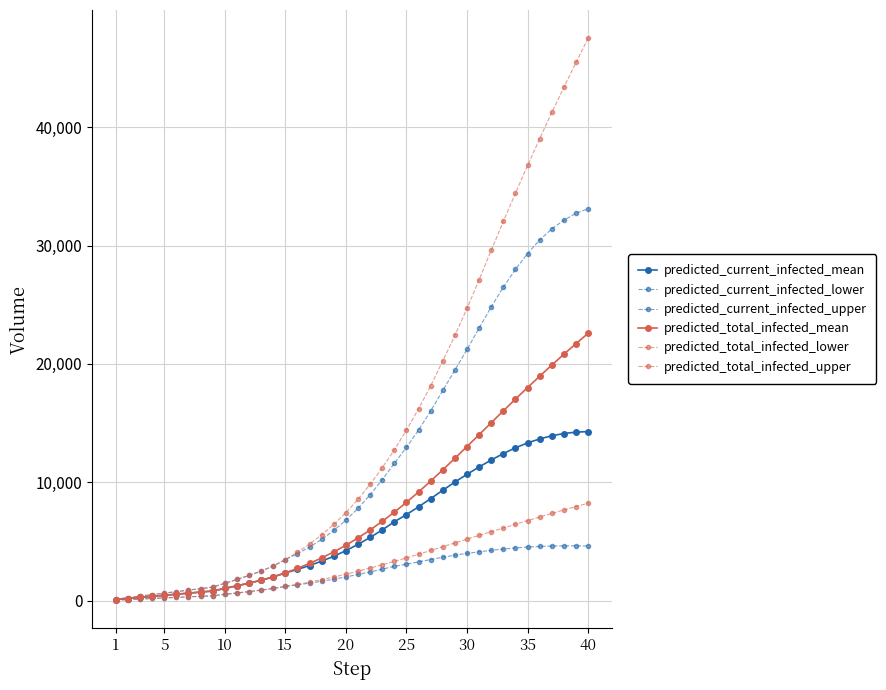

Count the number of categories in the chart.

40